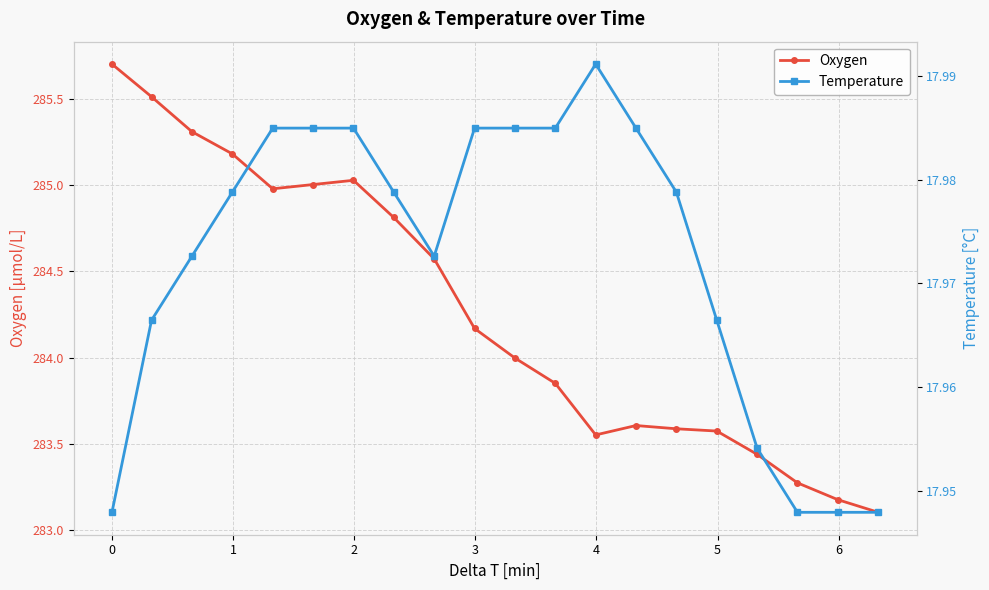

How many data points in Oxygen are above 284?

10